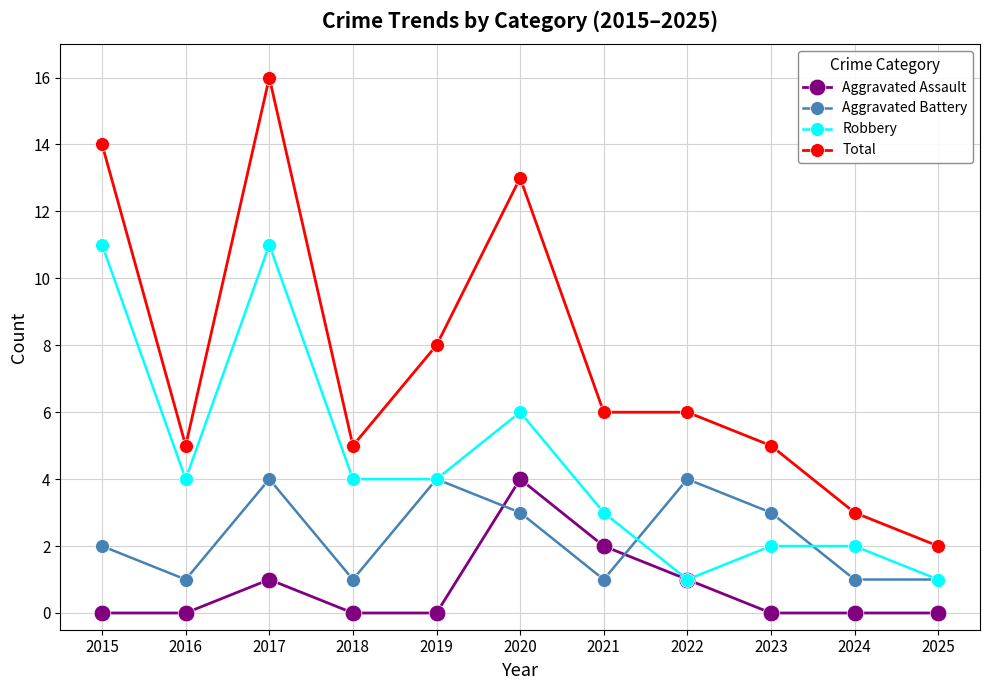

At how many categories does at least one series exceed 11?

3